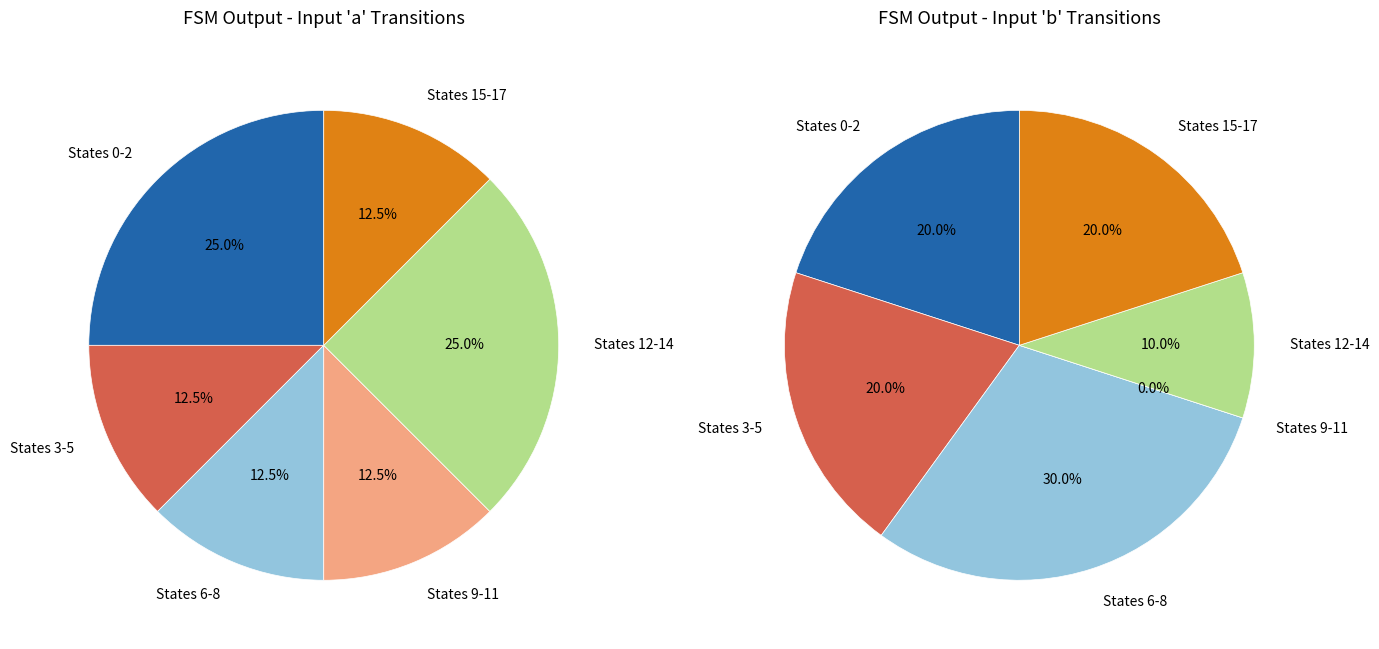

True or false: 15 accounts for 8% of the total.

False